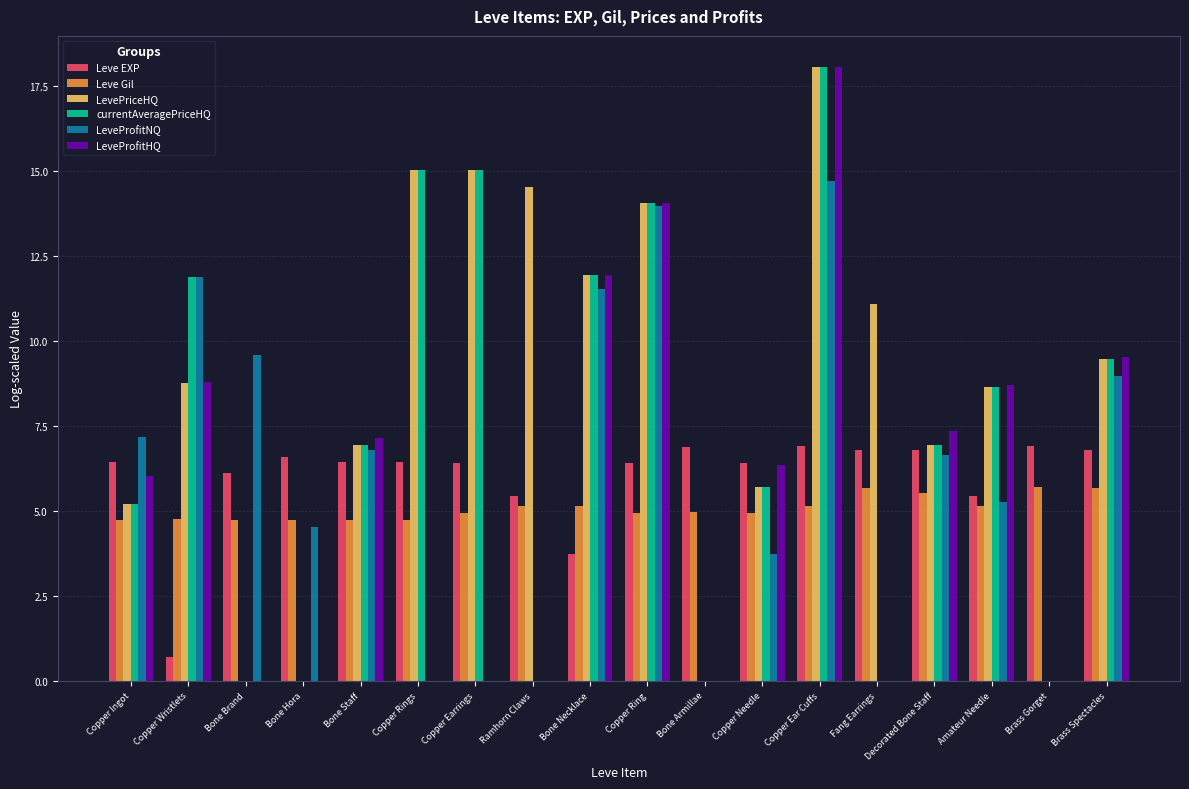

How many data points does each series have?

18